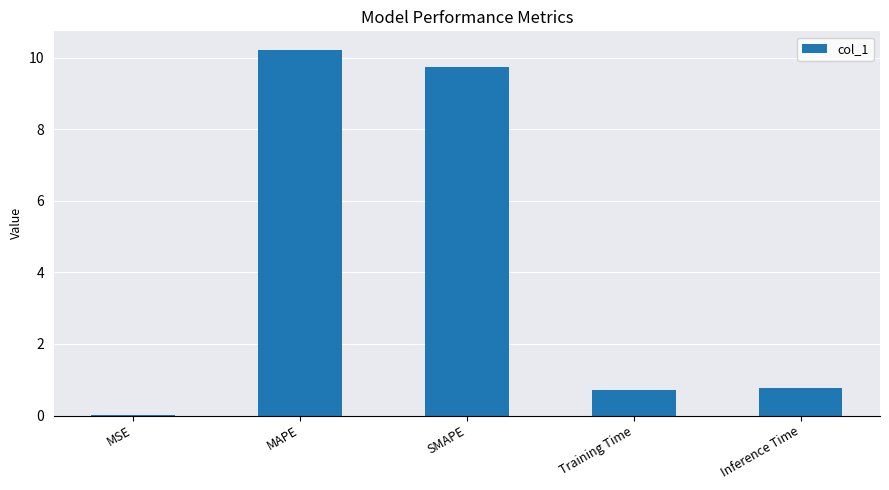

What is the greatest value displayed?

10.2